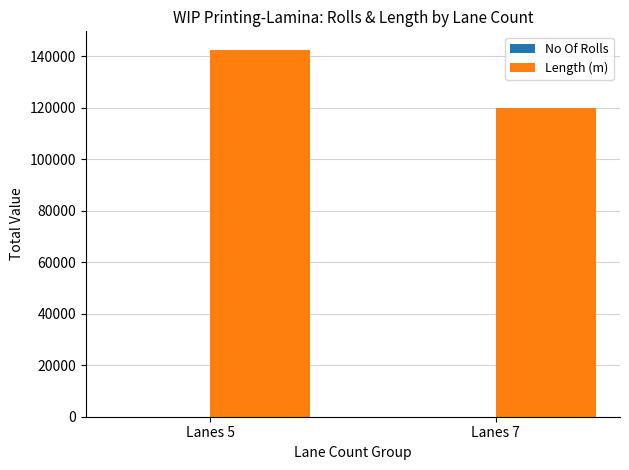

Between Lanes 5 and Lanes 7, which series saw the biggest shift?

Length (m)